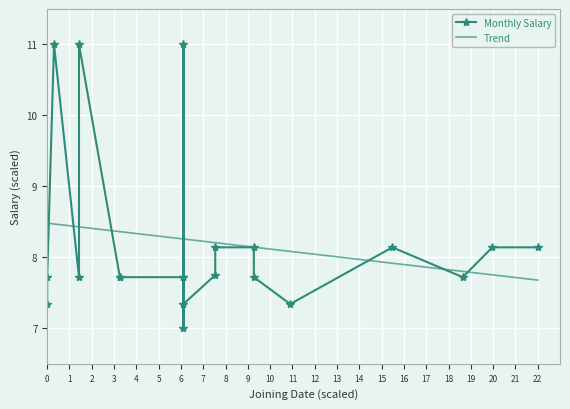

How many points are lower than both their immediate neighbors (excluding endpoints)?

5